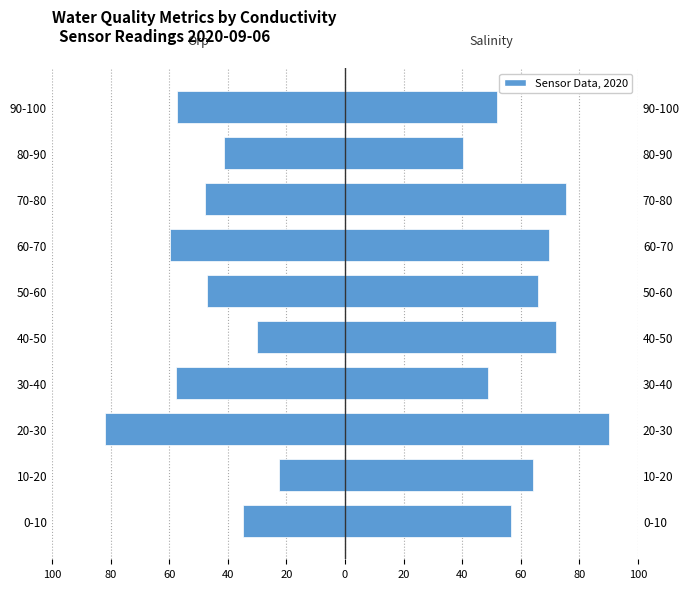

What is the spread (max minus min) of values at 50-60?

113.0